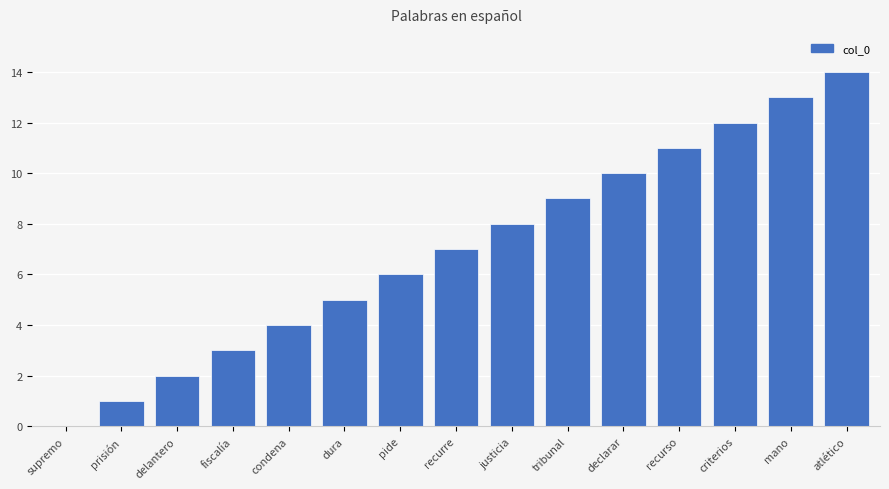

Are the bars horizontal?

No